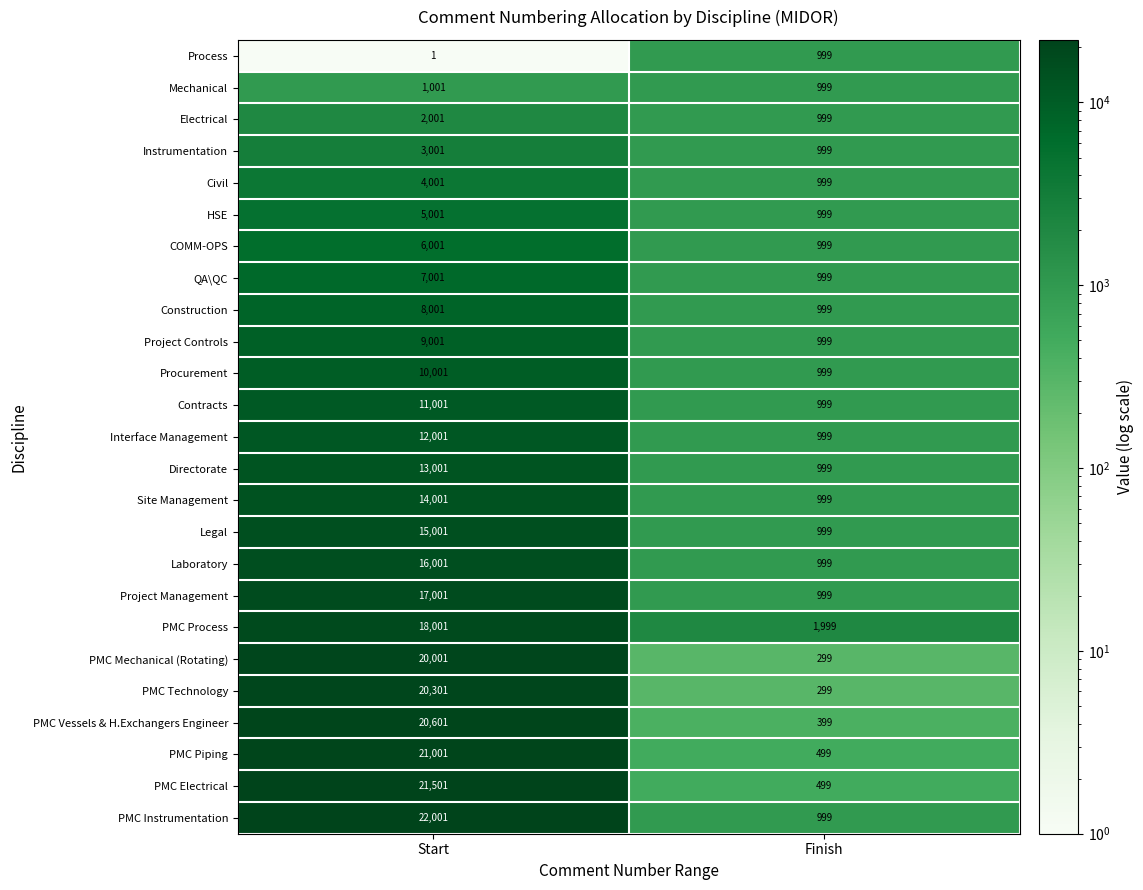

Rank the series by their maximum value, from lowest to highest.

Process, Mechanical, Electrical, Instrumentation, Civil, HSE, COMM-OPS, QA\QC, Construction, Project Controls, Procurement, Contracts, Interface Management, Directorate, Site Management, Legal, Laboratory, Project Management, PMC Process, PMC Mechanical (Rotating), PMC Technology, PMC Vessels & H.Exchangers Engineer, PMC Piping, PMC Electrical, PMC Instrumentation